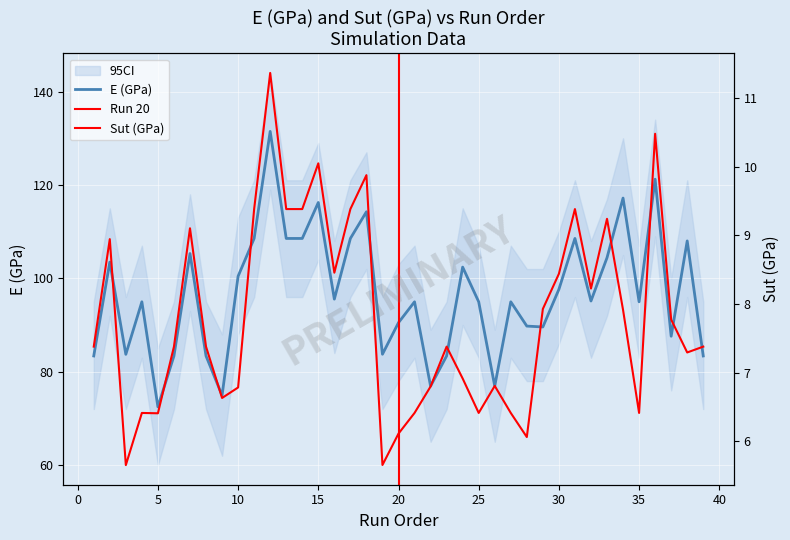

What is the value of the E (GPa) point at the 7th from the left?

105.3